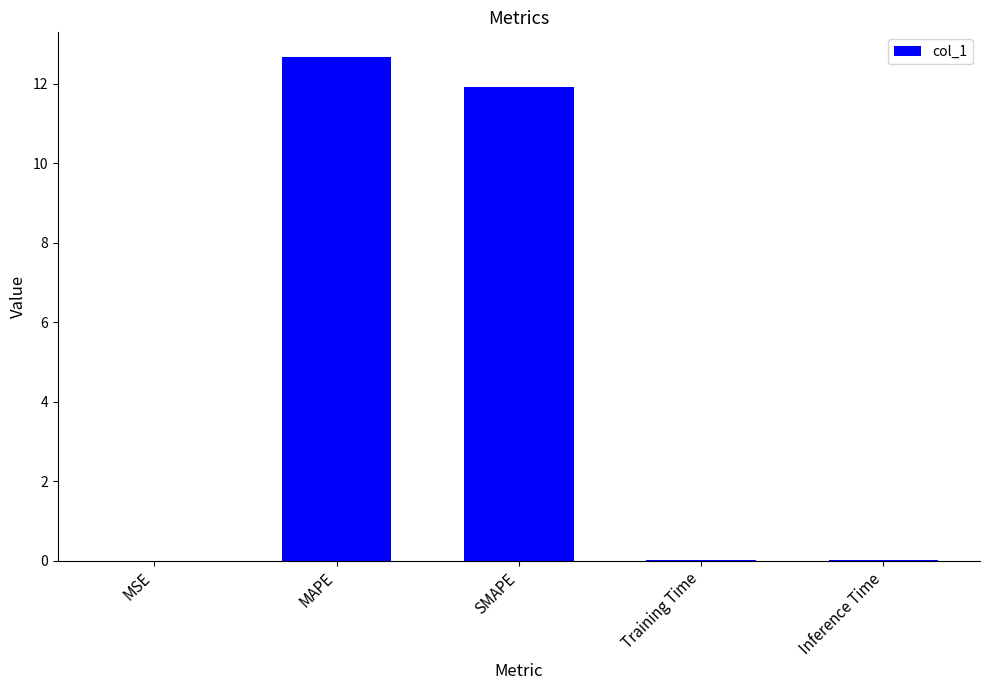

What value does the data have at MAPE?

12.7